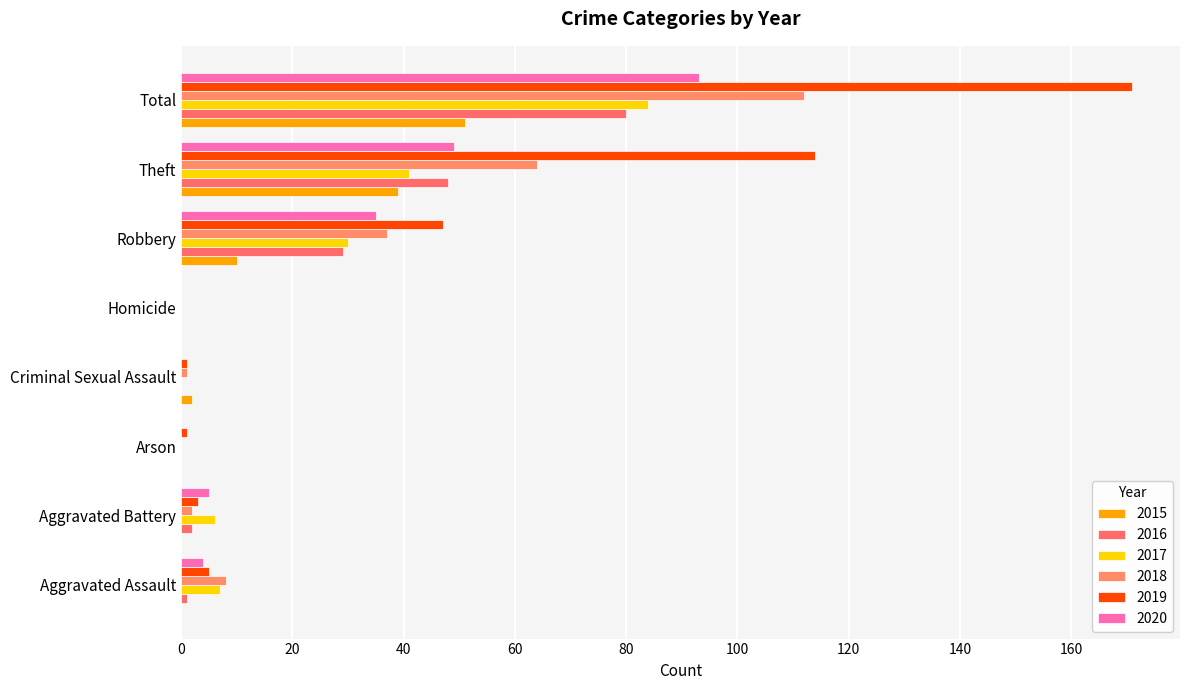

How many data points does each series have?

8